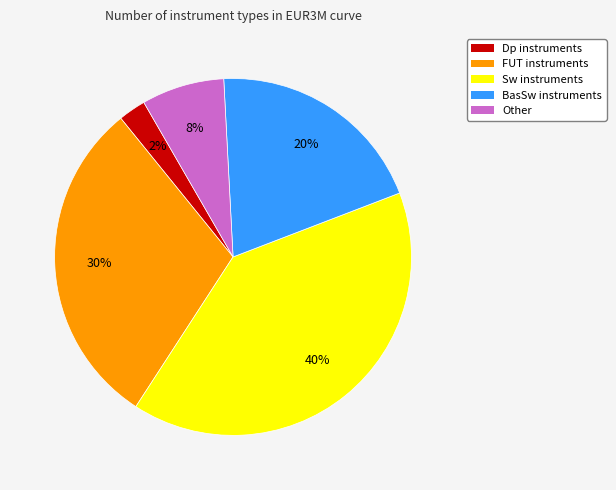

To the nearest percent, what portion does FUT represent?

30%